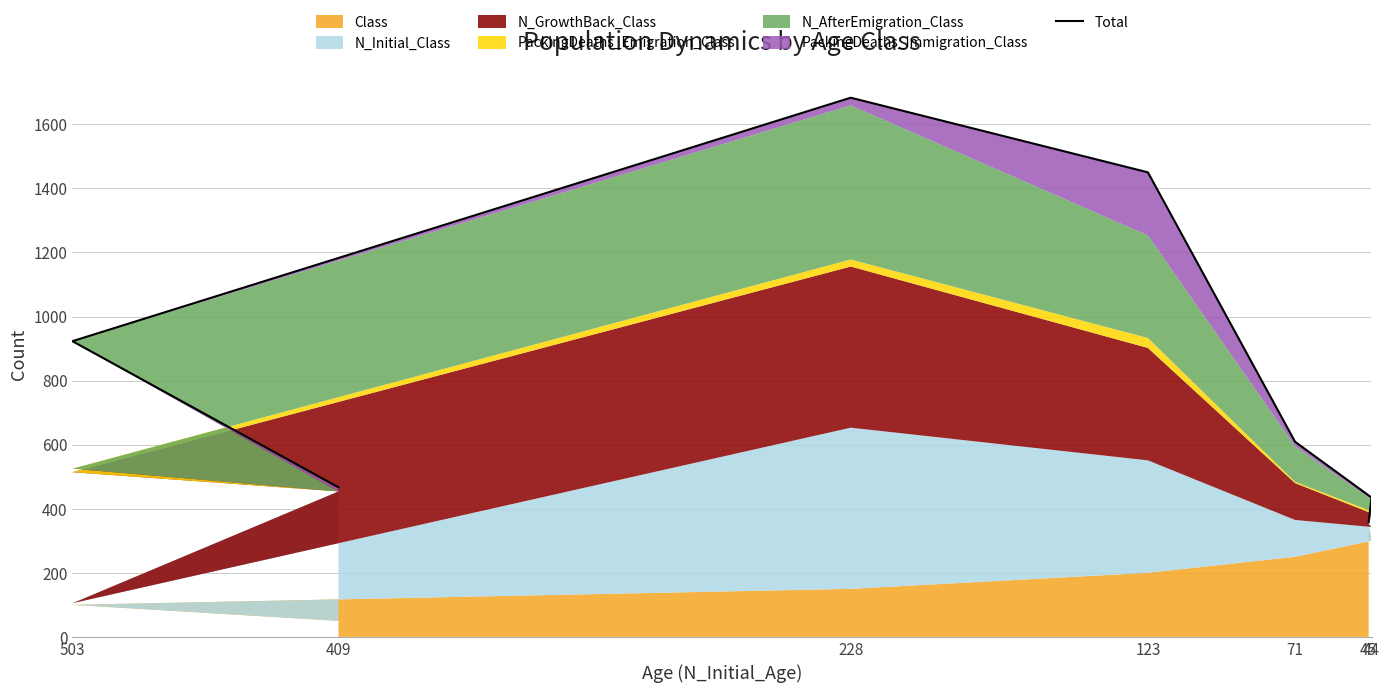

What is the maximum value shown in the chart?

1683